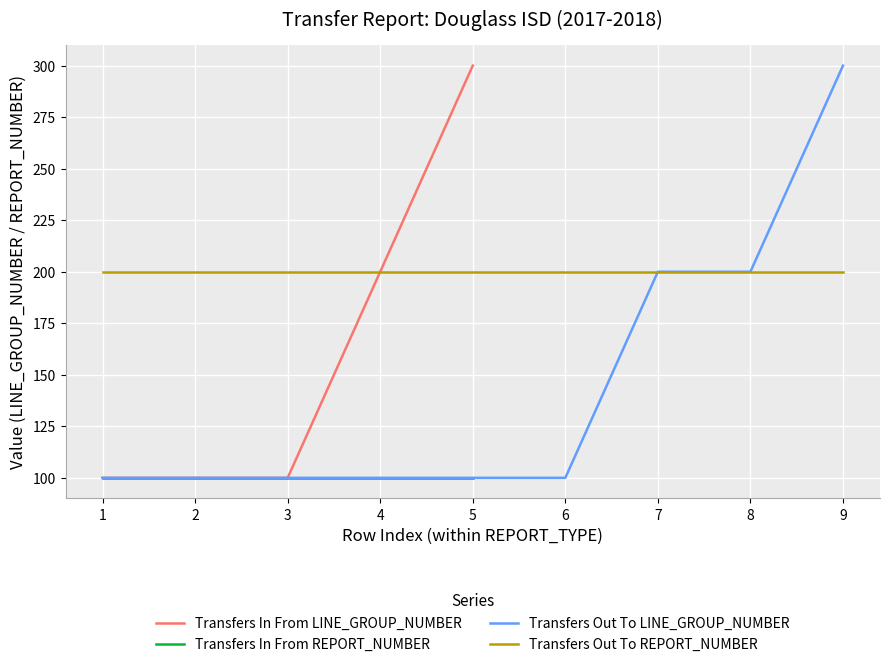

What is the maximum value for Transfers Out To LINE_GROUP_NUMBER?

300